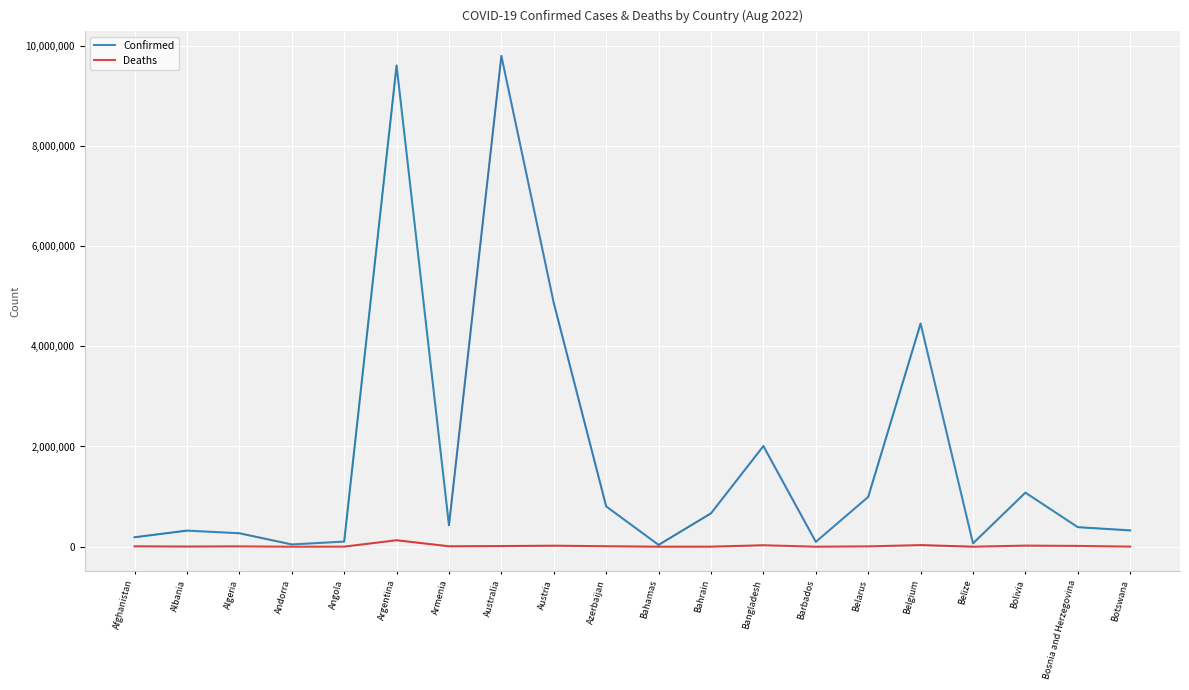

Is it true that Confirmed equals 1497981 at Belgium?

False